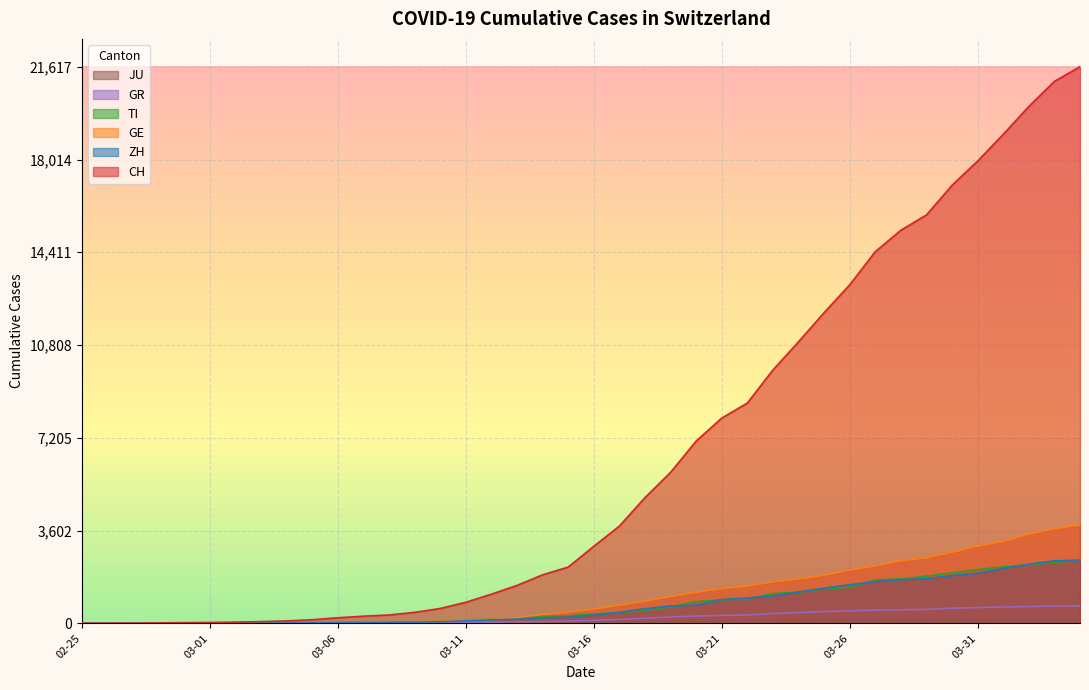

Which series has the largest total across all categories?

CH